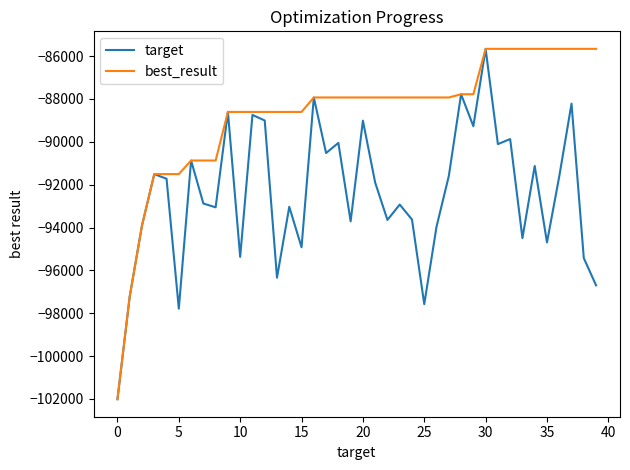

Rank the series by their average value, from highest to lowest.

best_result, target